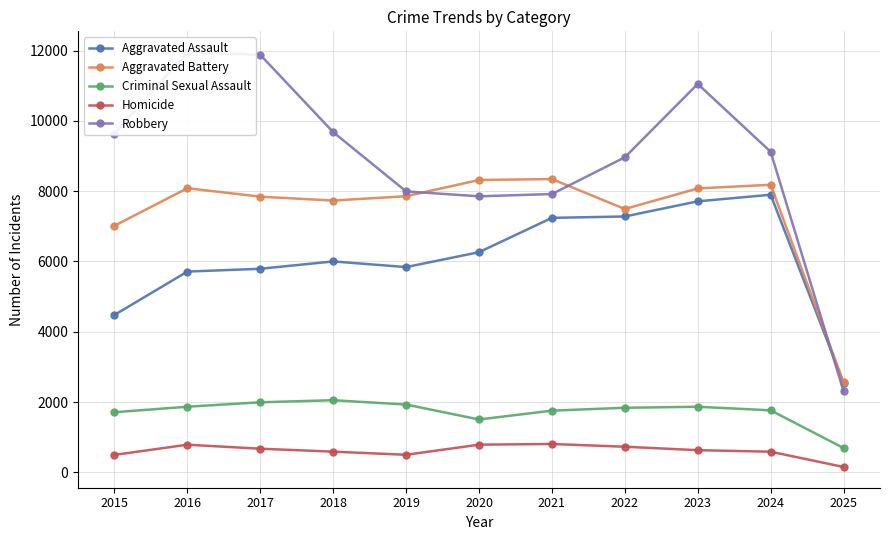

What value does the Criminal Sexual Assault series have at 2017, to the nearest 10?

1990